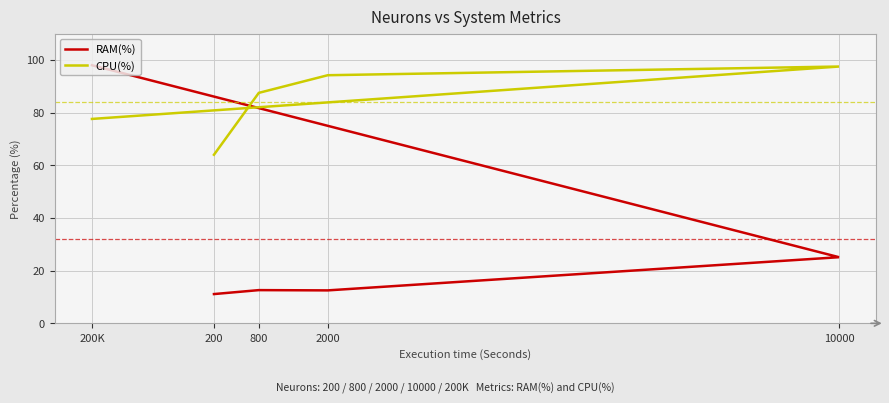

Does the chart have visible grid lines?

Yes